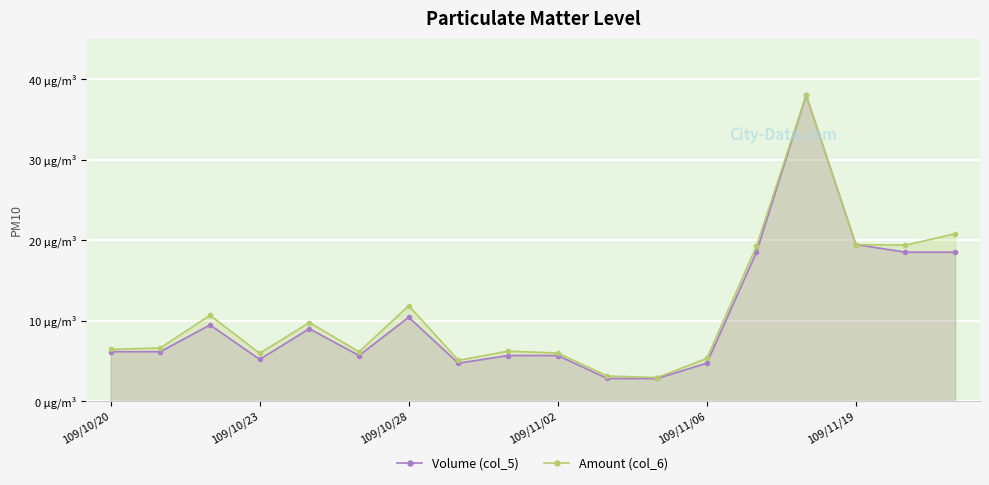

Is the value of Amount (col_6) at 11 greater than the value of Volume (col_5) at 16?

No